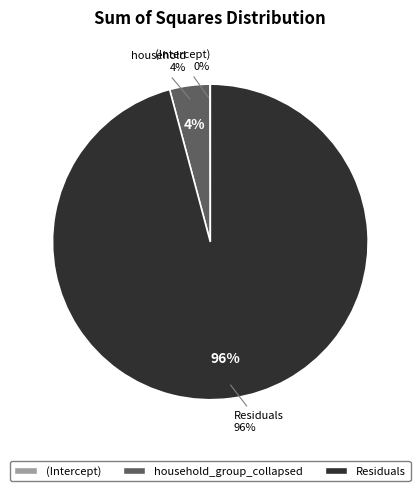

What is the change in value from household_group_collapsed to Residuals?

+33603.8